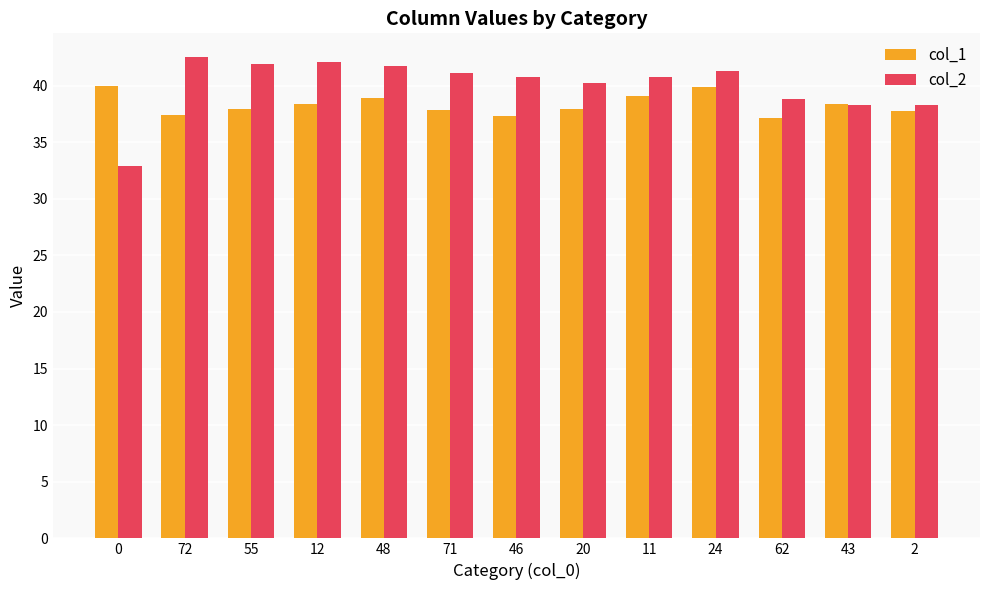

What value does the col_1 series have at 62?

37.2